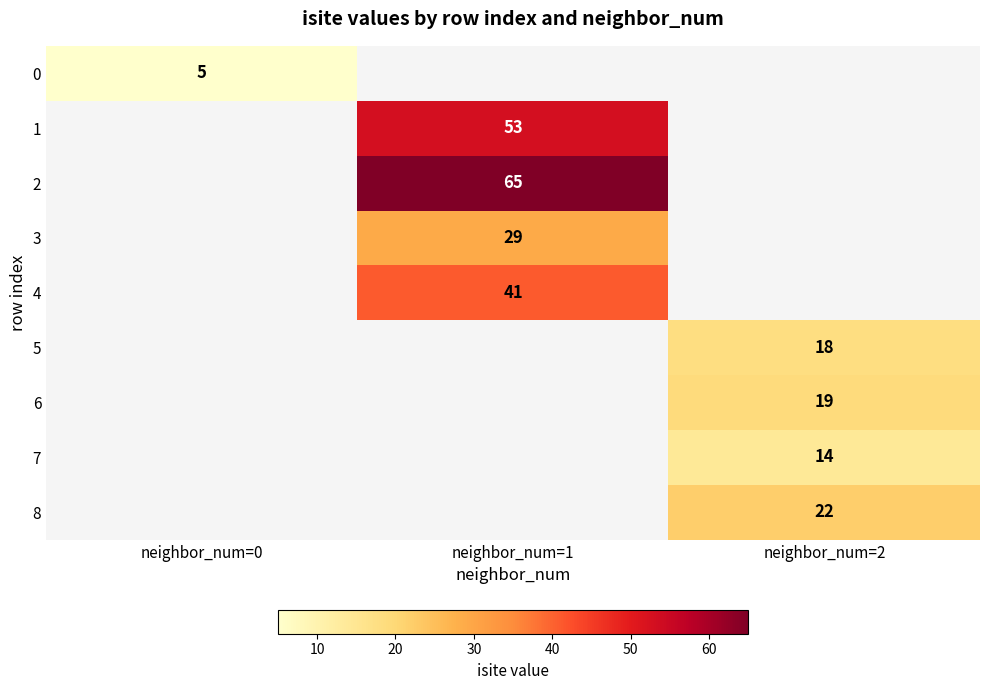

True or false: 3 has a value of 29 at neighbor_num=1.

True